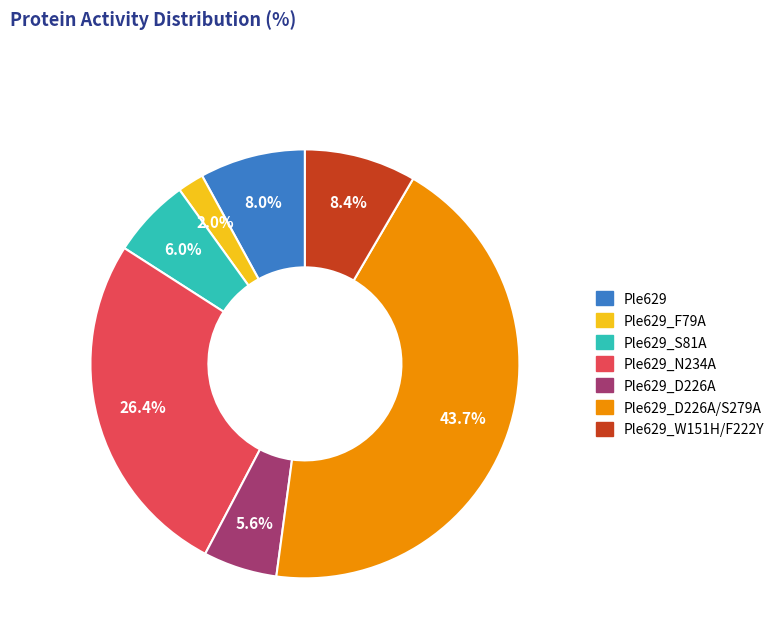

Does Ple629_W151H/F222Y account for over 50% of the chart?

No